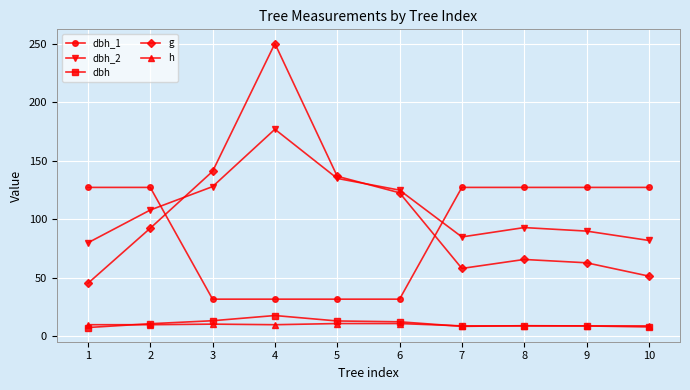

The value of dbh_2 at 8 is 25.0. True or false?

False